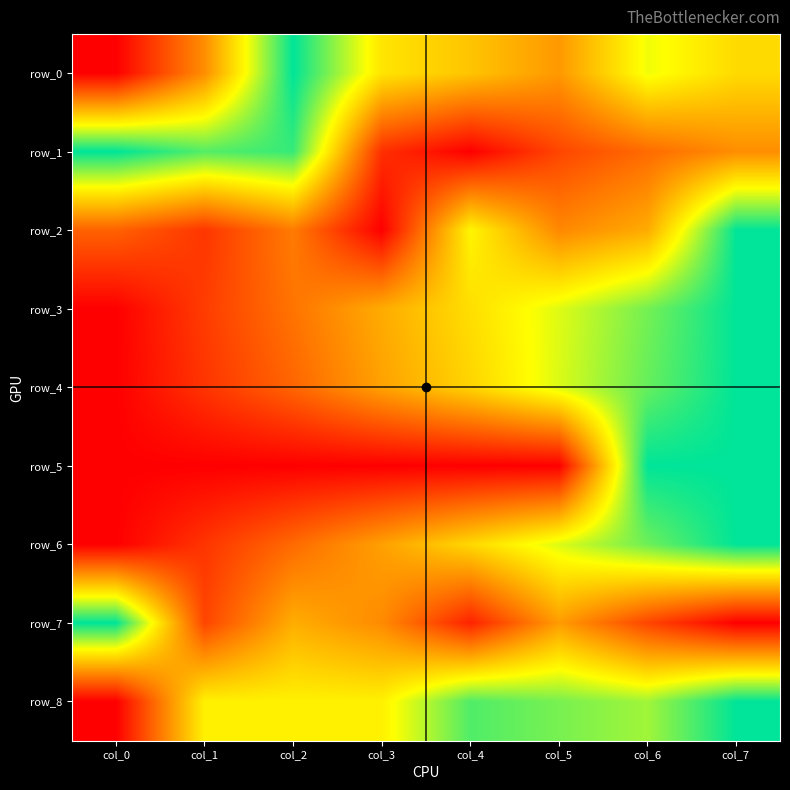

At which label is row_1 closest to 0?

col_4